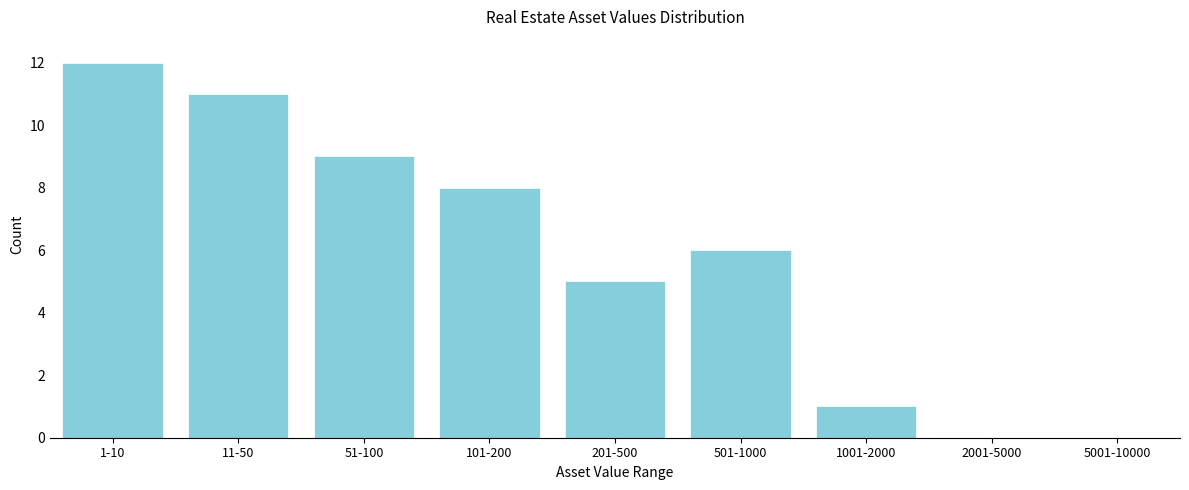

Reading right to left, extract all data points from this chart.

5001-10000=0	2001-5000=0	1001-2000=1	501-1000=6	201-500=5	101-200=8	51-100=9	11-50=11	1-10=12